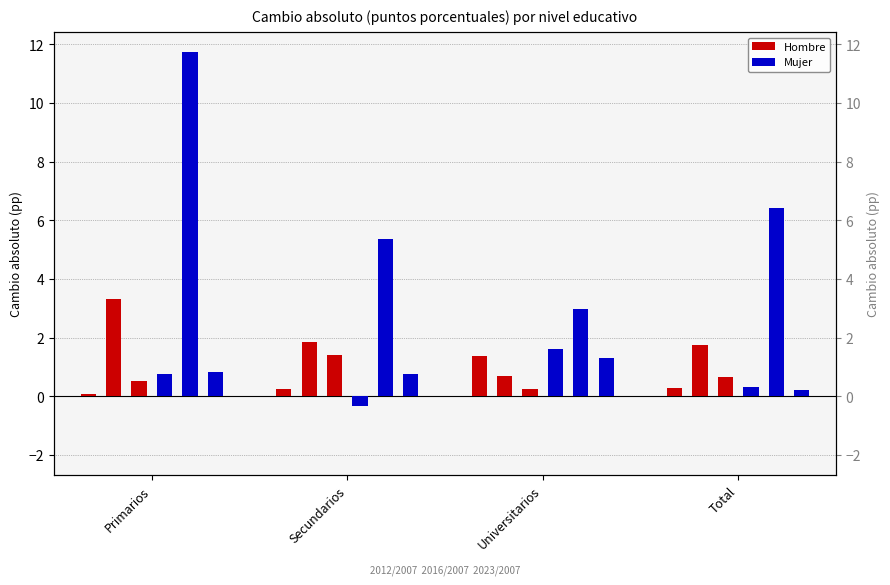

Reading right to left, extract all data points from this chart.

Hombre 2012/2007: 0.3	1.4	0.3	0.1
Hombre 2016/2007: 1.8	0.7	1.9	3.3
Hombre 2023/2007: 0.7	0.2	1.4	0.5
Mujer 2012/2007: 0.3	1.6	-0.3	0.8
Mujer 2016/2007: 6.4	3.0	5.4	11.7
Mujer 2023/2007: 0.2	1.3	0.7	0.8